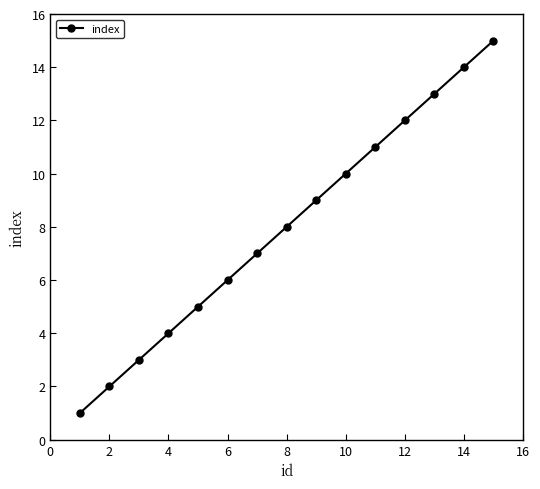

What is the sum of all values?

120